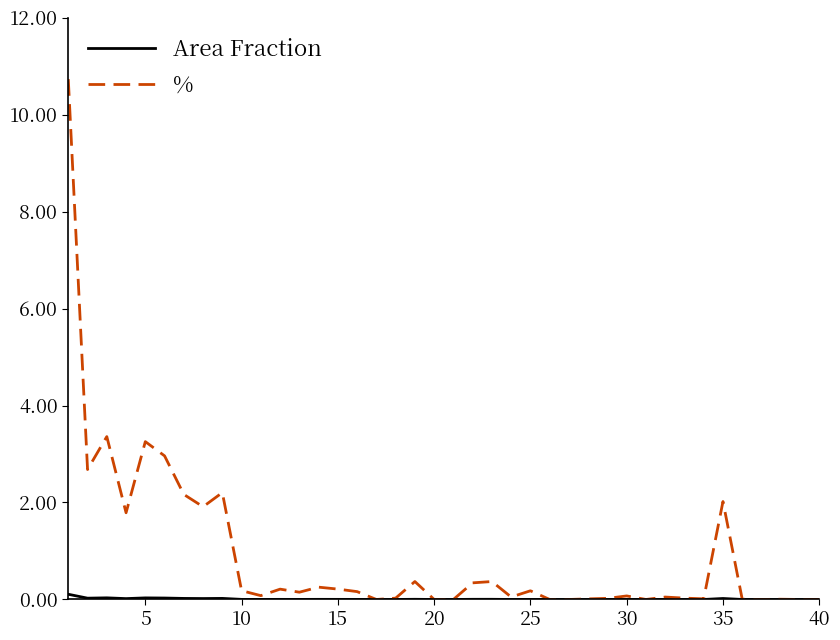

At how many categories does at least one series exceed 9?

1